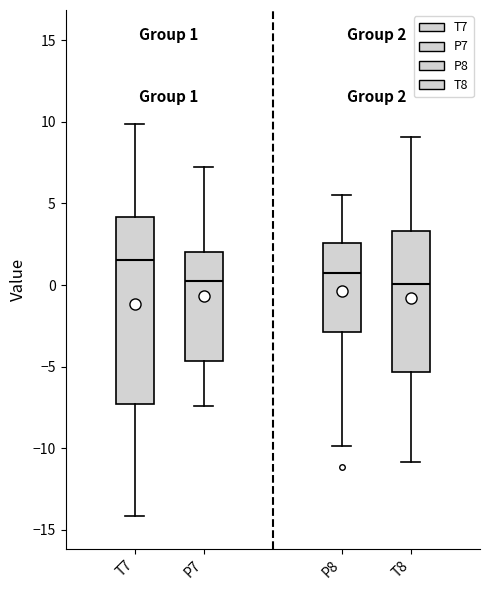

Which box is the tallest, from its lower edge to its upper edge?

T7